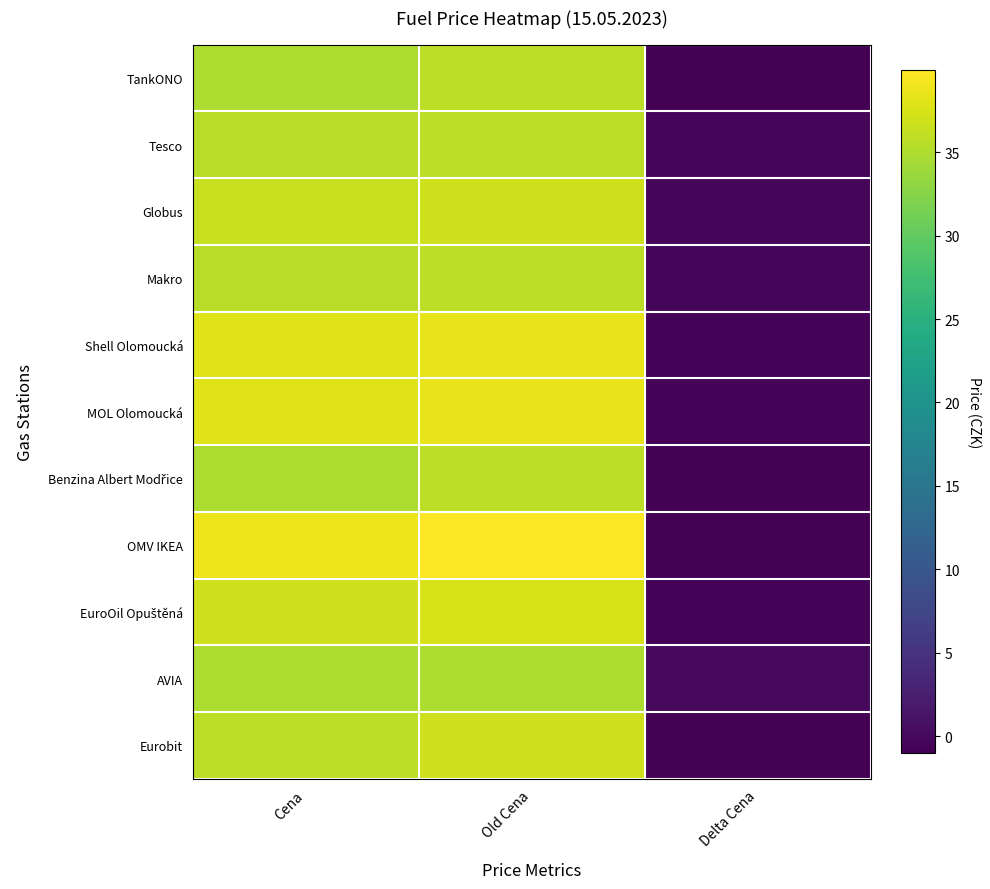

Which series has the largest range (max minus min)?

OMV IKEA